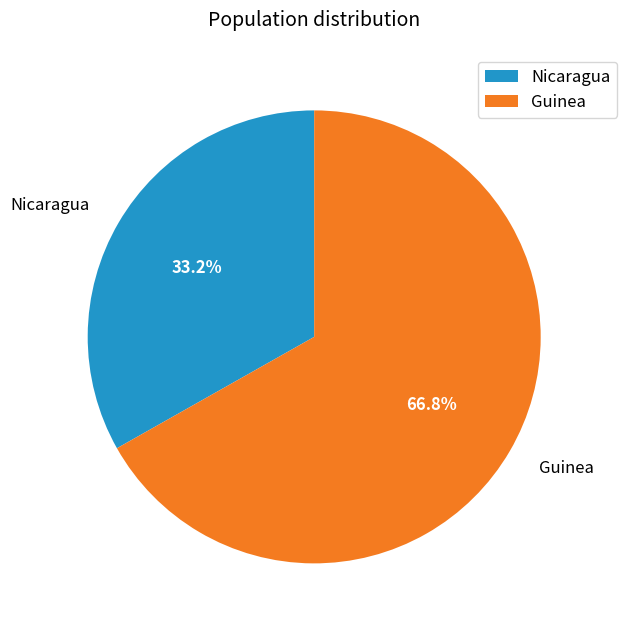

What is the ratio of the value at Nicaragua to the value at Guinea?

0.5